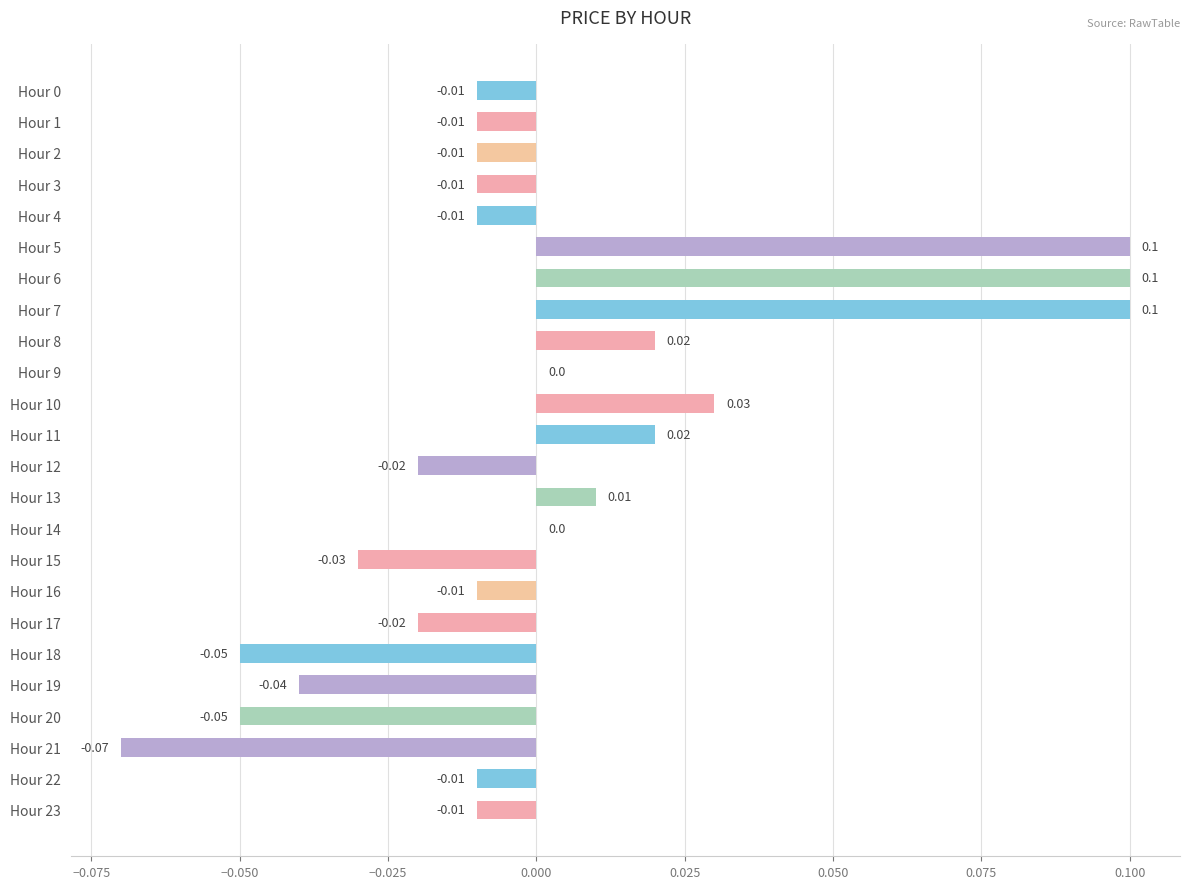

Are the bars horizontal?

Yes